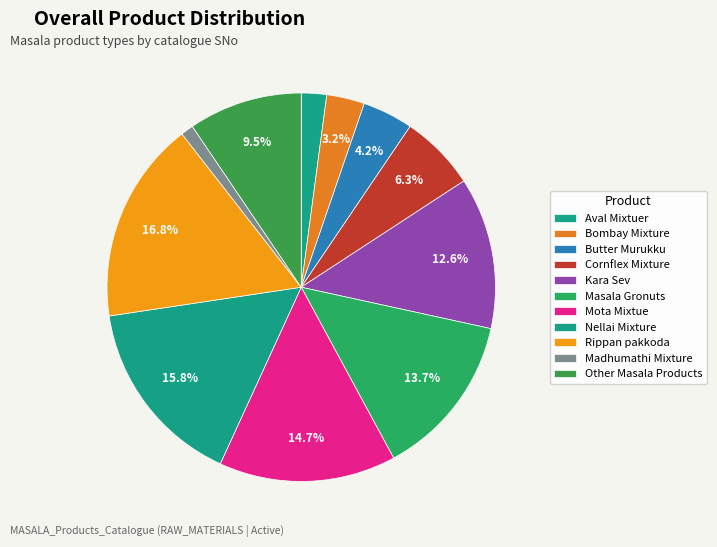

What portion of the pie excludes Bombay Mixture?

96.8%